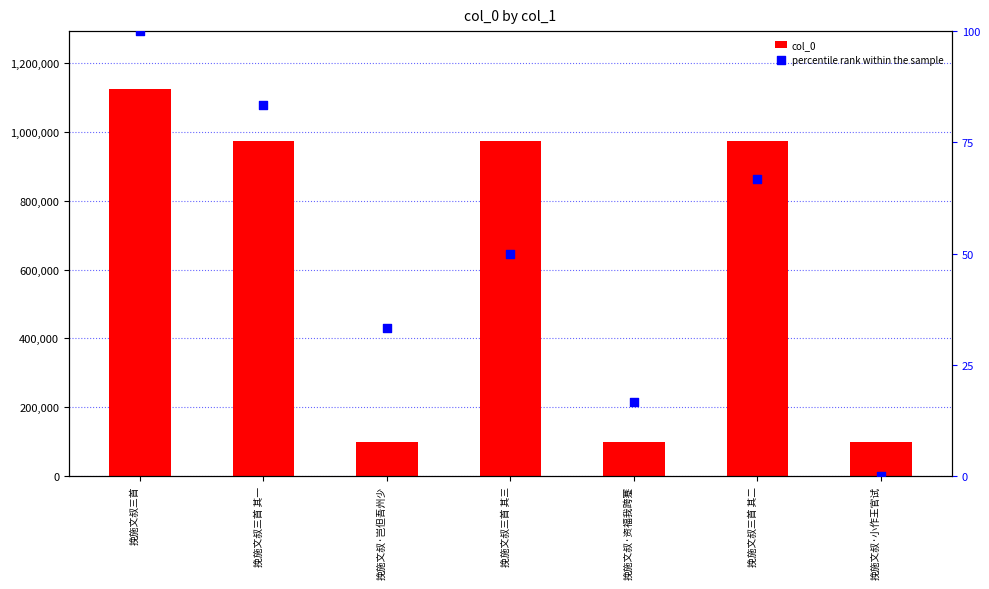

Which series has the largest total across all categories?

col_0